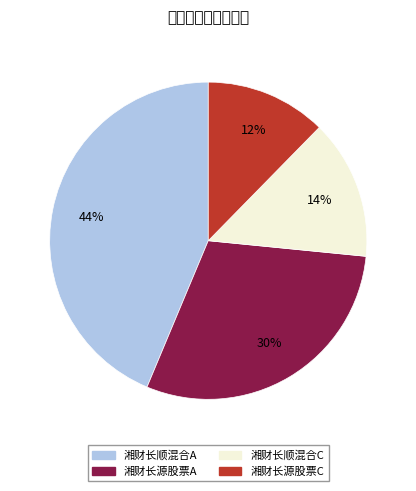

What portion of the pie excludes 湘财长顺混合C?

85.8%